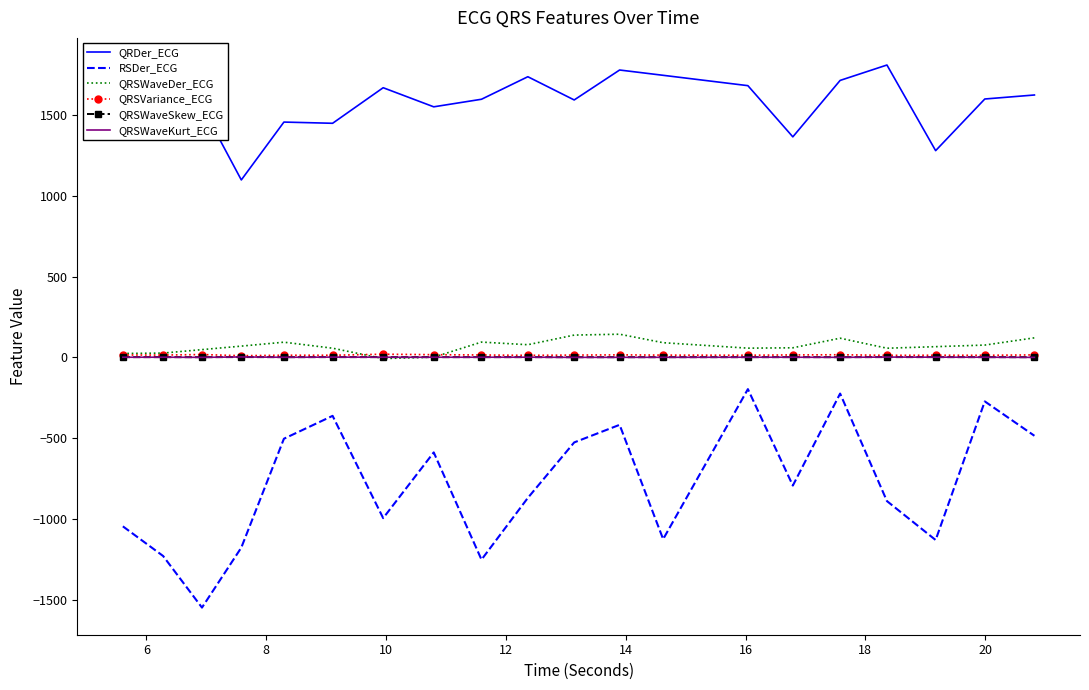

Which series has the largest range (max minus min)?

RSDer_ECG